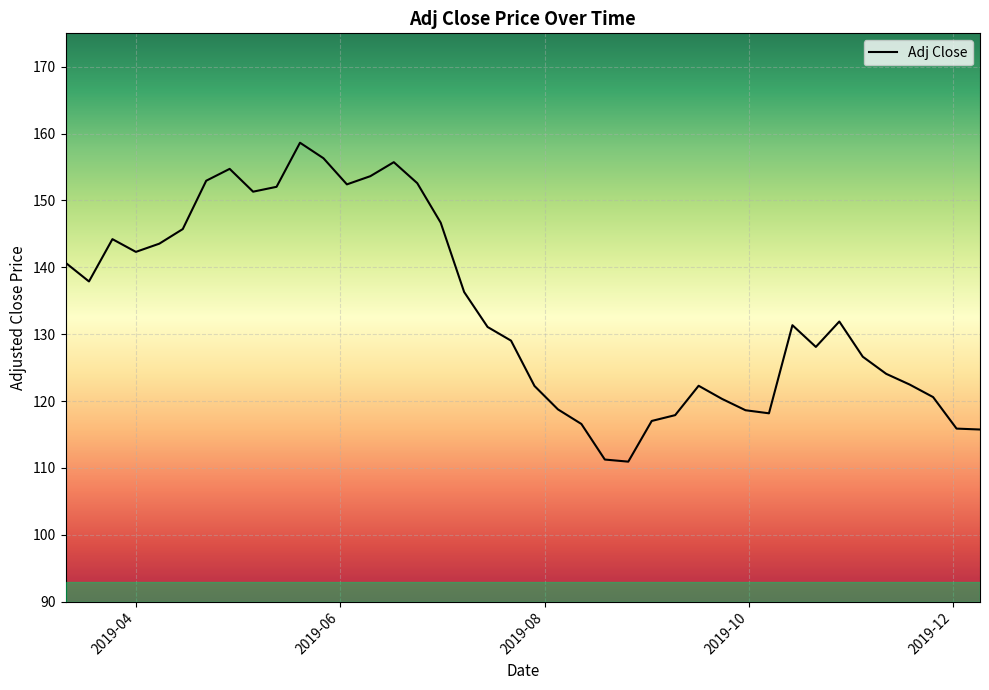

How many lines are shown in the chart?

1